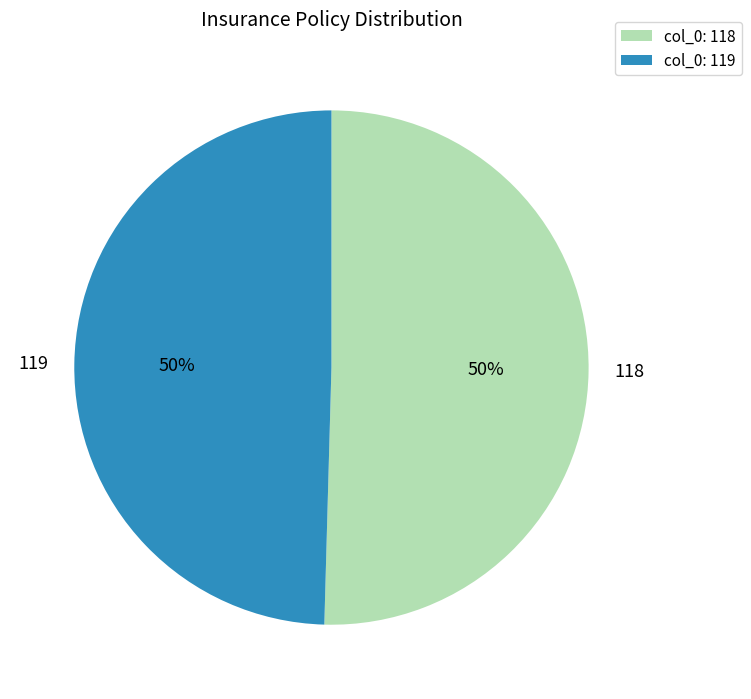

Is the sum of 118 and 119 greater than half?

Yes